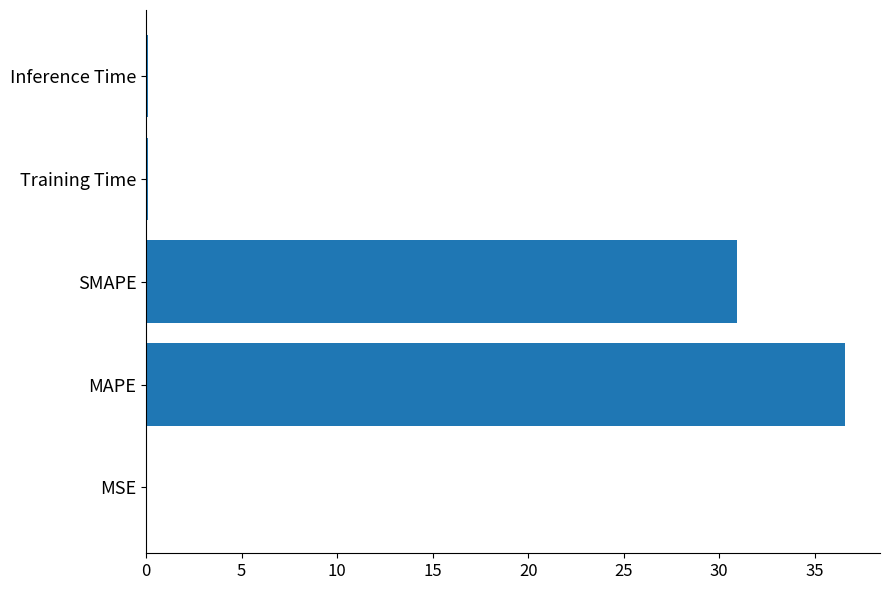

Where is the data nearest to the value 18?

SMAPE